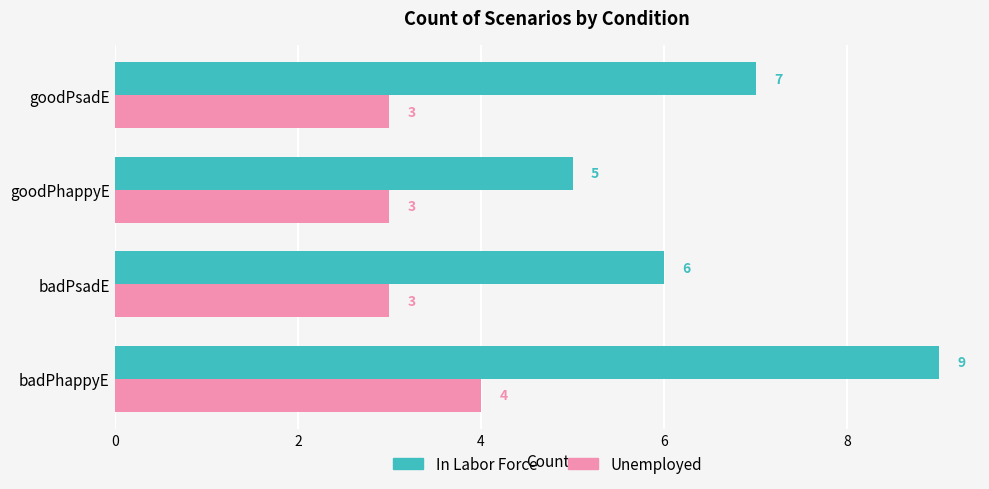

What is the minimum value for Unemployed?

3